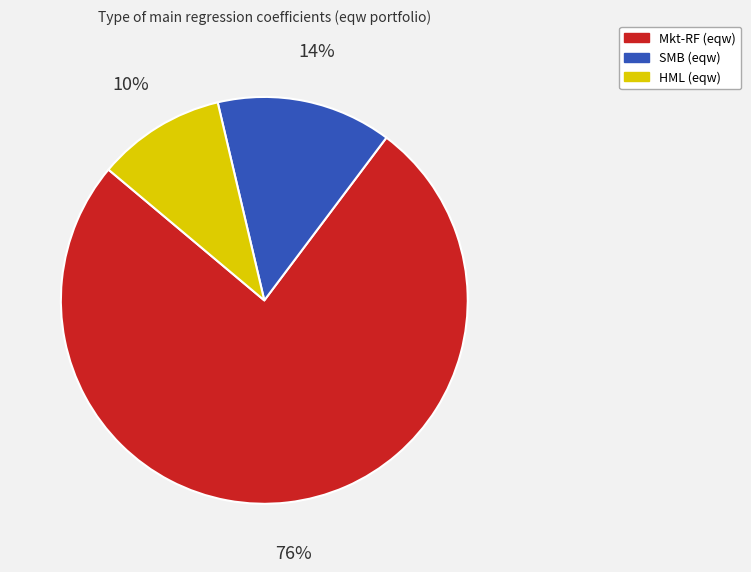

What is the largest slice in the pie chart?

Mkt-RF (eqw)